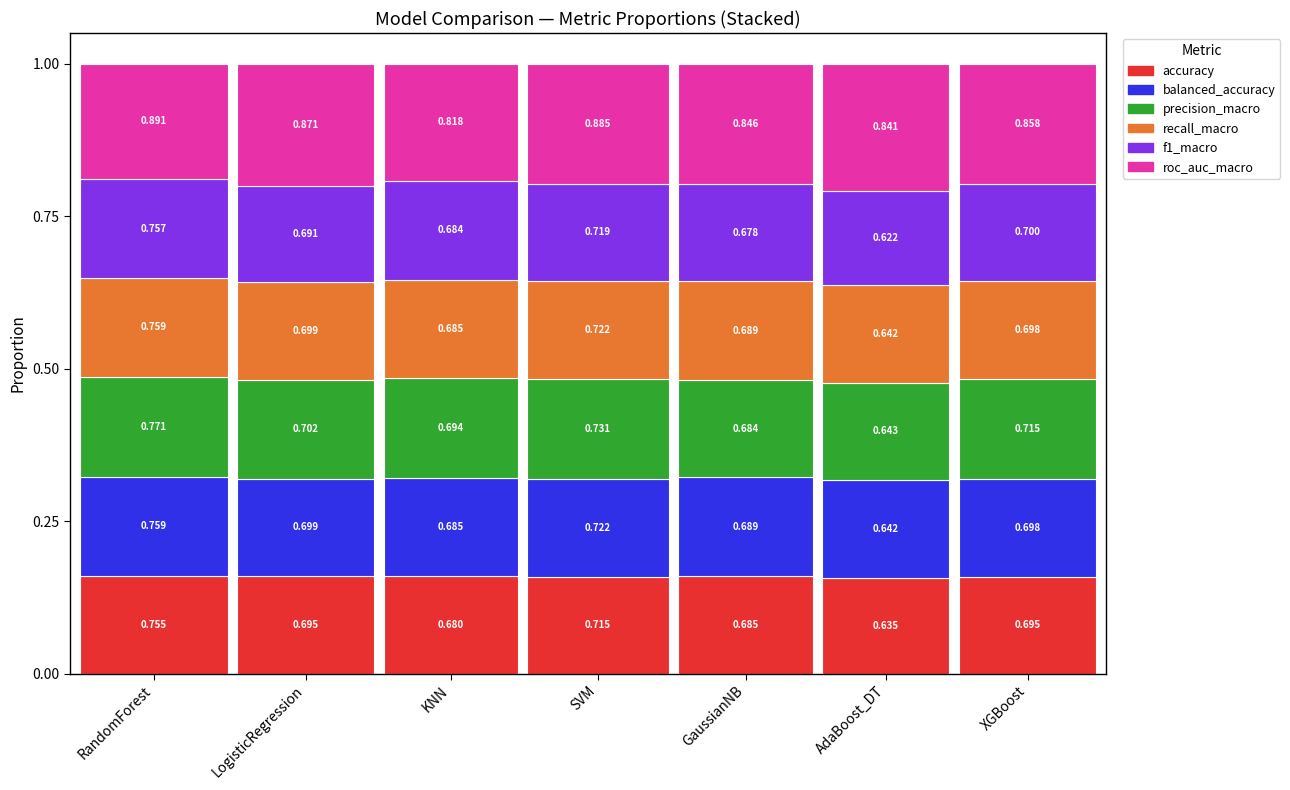

What position from the right is SVM?

4